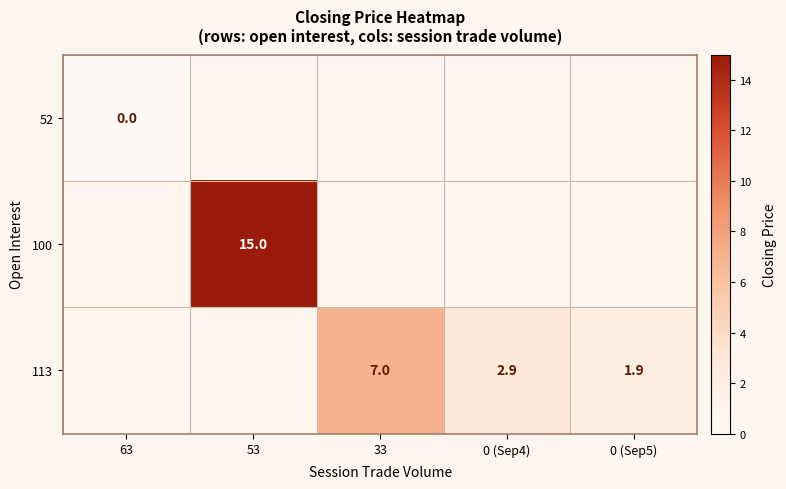

True or false: 113 has a value of 1.9 at 0 (Sep5).

True